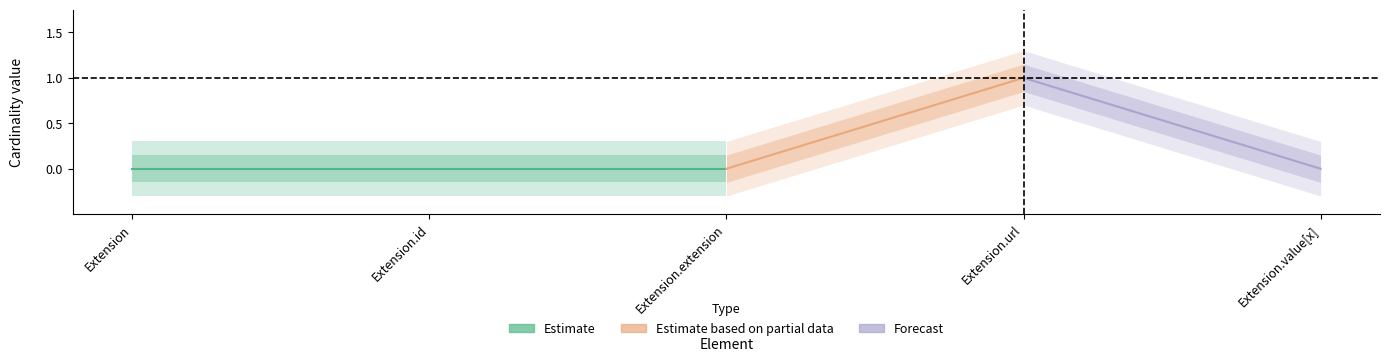

At which label is Base Min closest to 0?

Extension